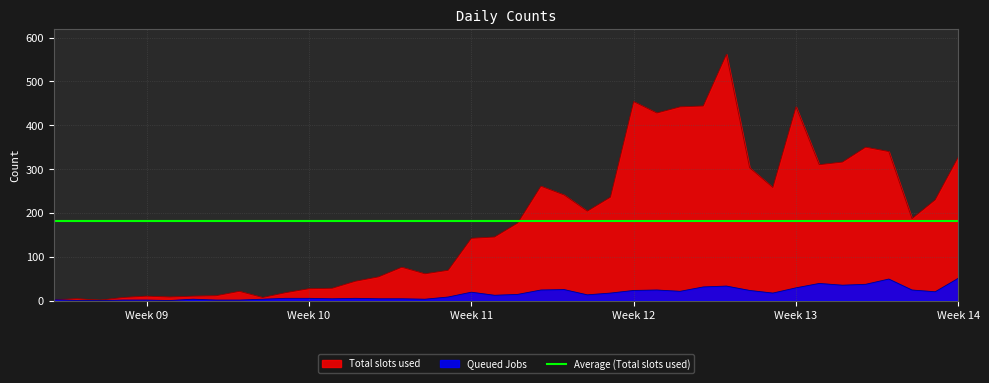

How many data points in Total slots used are above 177?

19